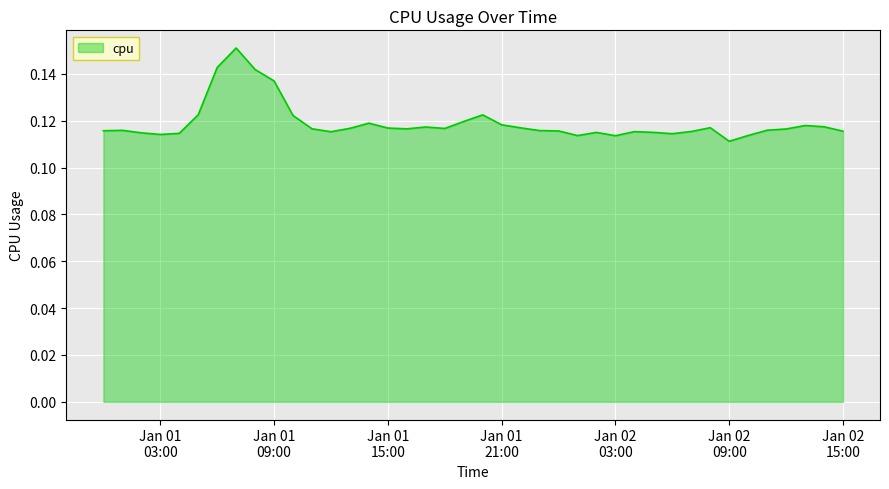

Reading left to right, list all the values displayed in this chart.

0.1	0.1	0.1	0.1	0.1	0.1	0.1	0.2	0.1	0.1	0.1	0.1	0.1	0.1	0.1	0.1	0.1	0.1	0.1	0.1	0.1	0.1	0.1	0.1	0.1	0.1	0.1	0.1	0.1	0.1	0.1	0.1	0.1	0.1	0.1	0.1	0.1	0.1	0.1	0.1